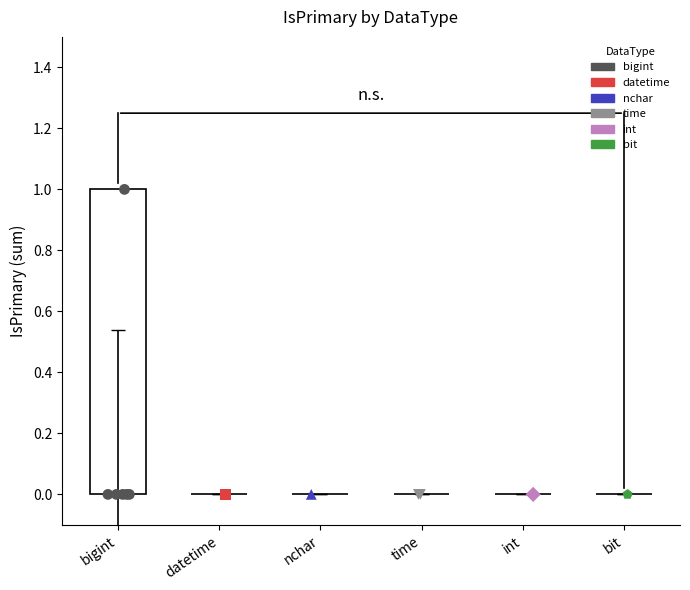

What is the change in value from bigint to datetime?

-1